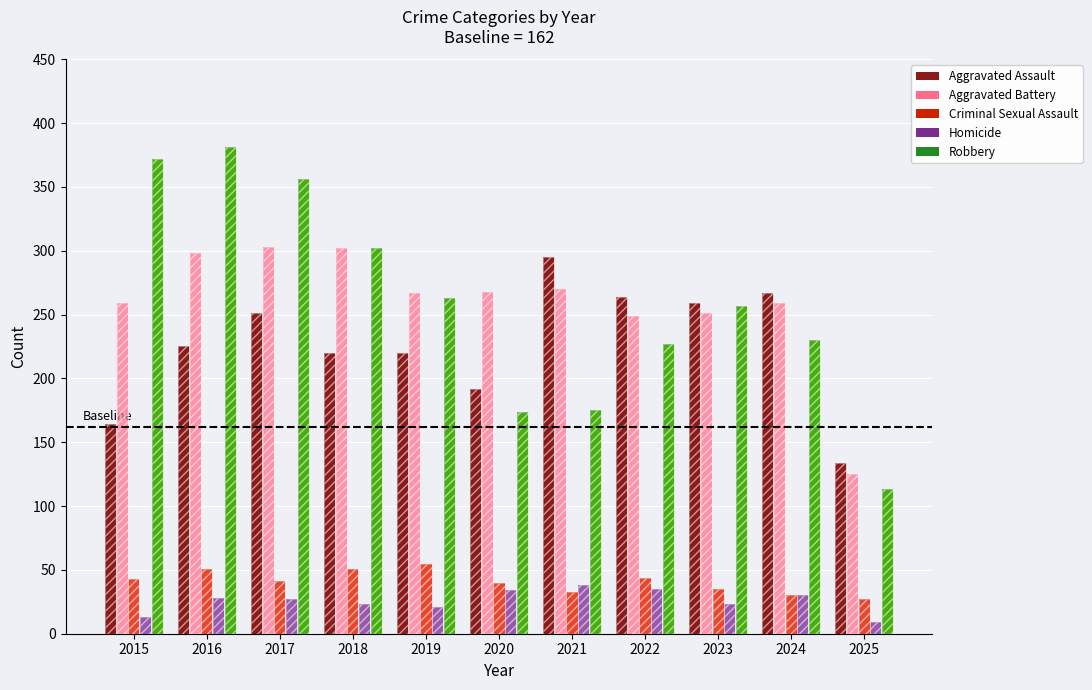

What is the value of the Aggravated Assault bar at the 4th from the left?

220